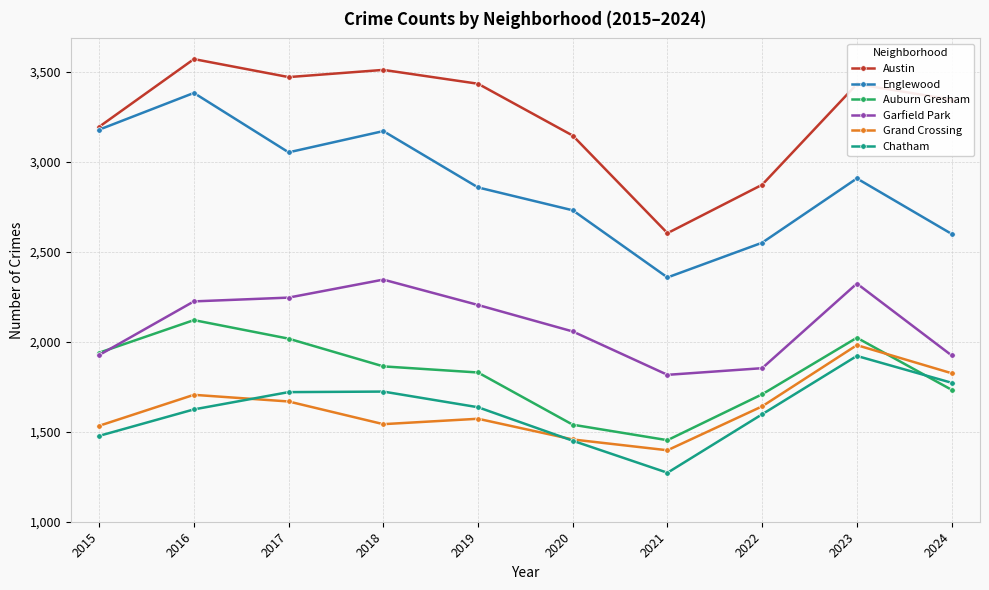

At 2019, list the series in order from smallest to largest.

Grand Crossing, Chatham, Auburn Gresham, Garfield Park, Englewood, Austin